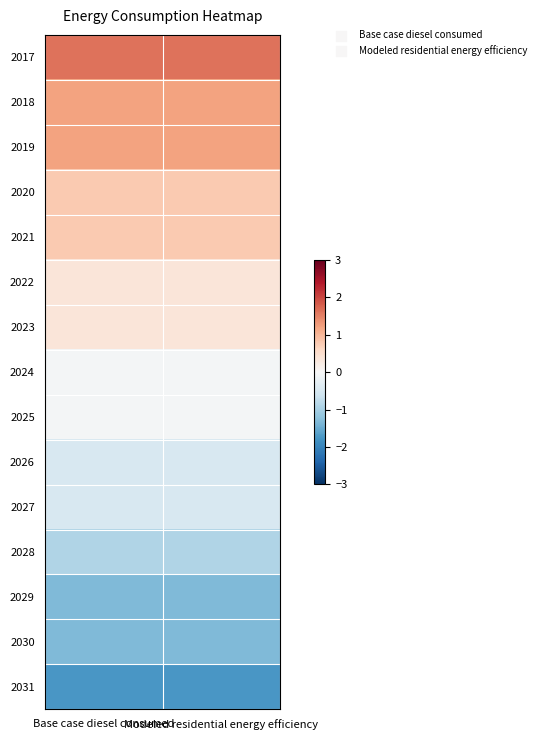

Reading right to left, list all the values displayed in this chart.

2017: Modeled residential energy efficiency=1.6	Base case diesel consumed=1.6
2018: Modeled residential energy efficiency=1.2	Base case diesel consumed=1.2
2019: Modeled residential energy efficiency=1.2	Base case diesel consumed=1.2
2020: Modeled residential energy efficiency=0.8	Base case diesel consumed=0.8
2021: Modeled residential energy efficiency=0.8	Base case diesel consumed=0.8
2022: Modeled residential energy efficiency=0.4	Base case diesel consumed=0.4
2023: Modeled residential energy efficiency=0.4	Base case diesel consumed=0.4
2024: Modeled residential energy efficiency=-0.1	Base case diesel consumed=-0.1
2025: Modeled residential energy efficiency=-0.1	Base case diesel consumed=-0.1
2026: Modeled residential energy efficiency=-0.5	Base case diesel consumed=-0.5
2027: Modeled residential energy efficiency=-0.5	Base case diesel consumed=-0.5
2028: Modeled residential energy efficiency=-0.9	Base case diesel consumed=-0.9
2029: Modeled residential energy efficiency=-1.3	Base case diesel consumed=-1.3
2030: Modeled residential energy efficiency=-1.3	Base case diesel consumed=-1.3
2031: Modeled residential energy efficiency=-1.7	Base case diesel consumed=-1.7